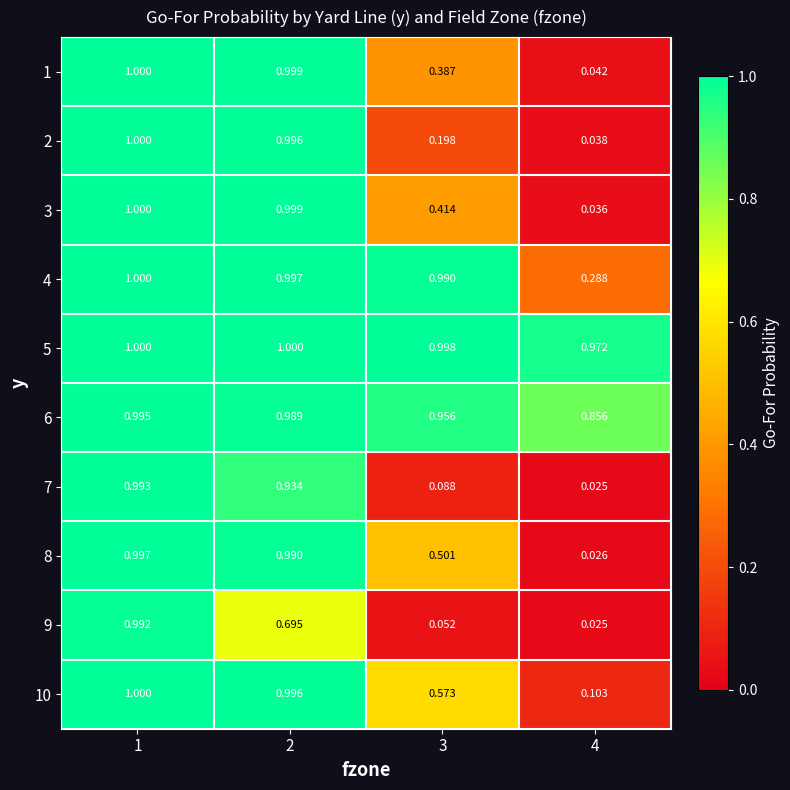

Is the value of 8 at 4 greater than the value of 4 at 3?

No